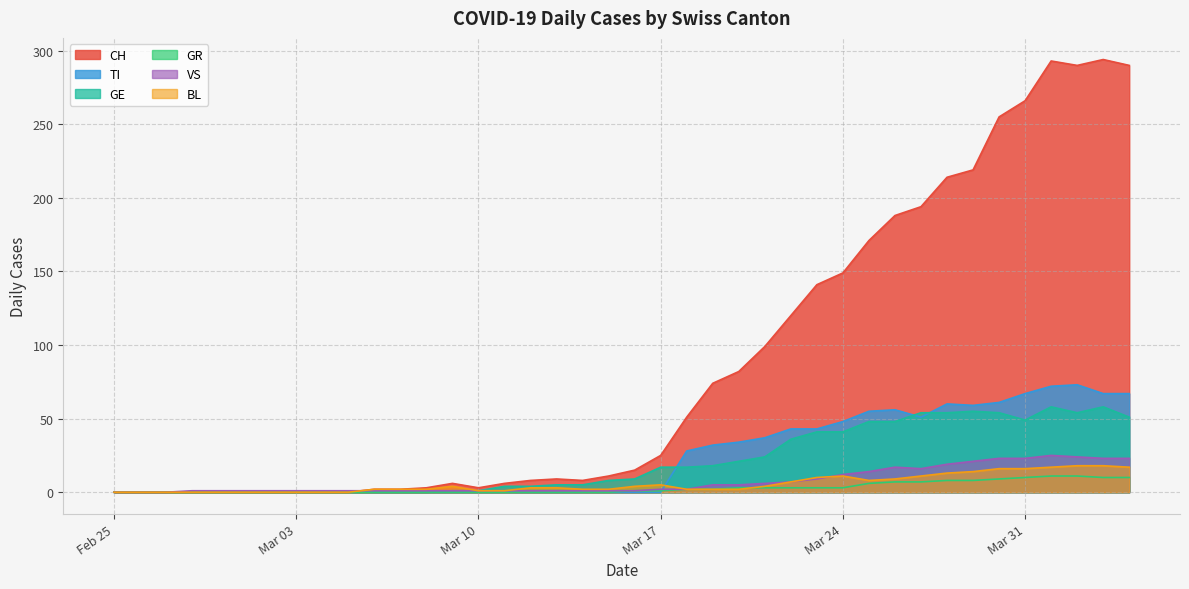

Reading left to right, what are all the values shown in this chart?

CH: 0	0	0	0	0	0	0	0	0	0	2	2	3	6	3	6	8	9	8	11	15	25	51	74	82	99	120	141	149	171	188	194	214	219	255	266	293	290	294	290
TI: 0	0	0	0	0	0	0	0	0	0	0	0	0	0	0	0	0	0	0	0	0	0	28	32	34	37	43	43	48	55	56	51	60	59	61	67	72	73	67	67
GR: 0	0	0	0	0	0	0	0	0	0	0	0	0	0	0	0	0	0	0	0	1	1	2	2	3	3	3	3	3	6	7	7	8	8	9	10	11	11	10	10
VS: 0	0	0	1	1	1	1	1	1	1	1	1	1	1	1	1	1	1	1	1	1	2	2	5	5	6	7	9	12	14	17	16	19	21	23	23	25	24	23	23
BL: 0	0	0	0	0	0	0	0	0	0	2	2	2	4	1	1	3	3	2	2	4	5	2	2	2	4	7	10	11	8	9	11	13	14	16	16	17	18	18	17
GE: 0	0	0	0	0	0	0	0	0	0	0	0	0	1	1	4	4	5	5	8	9	17	17	18	21	24	36	41	41	48	48	54	54	55	54	49	58	54	58	51